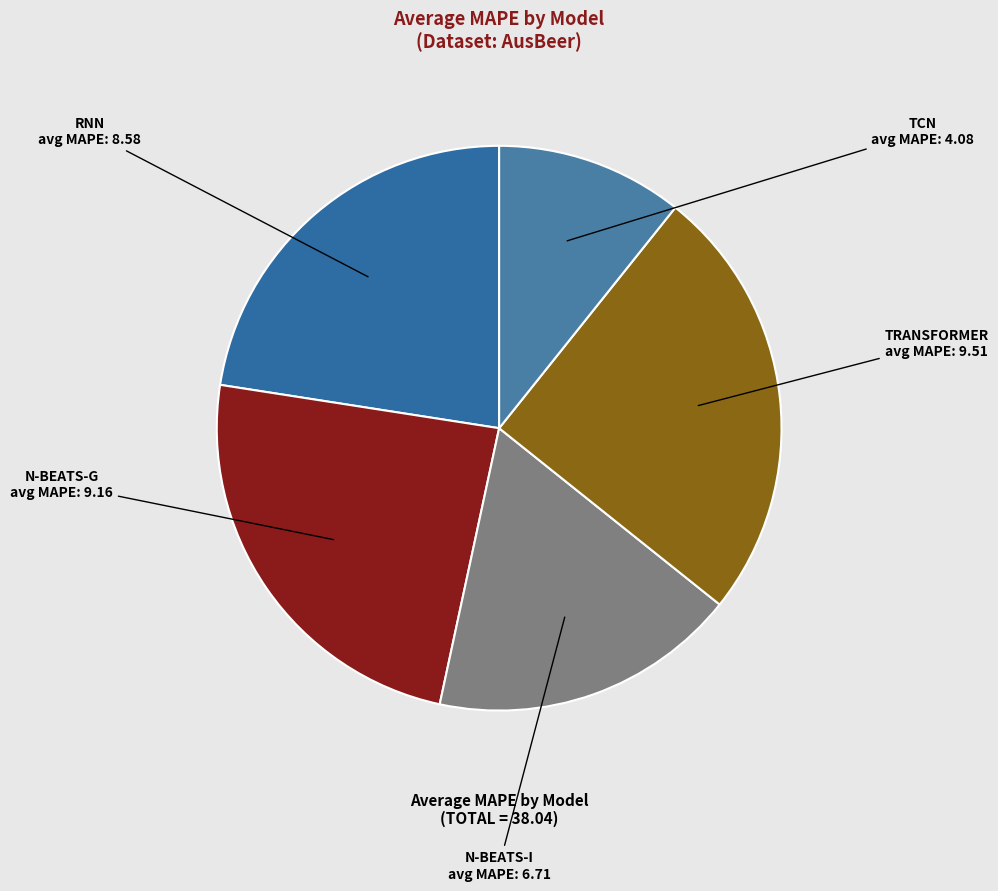

Is there any slice that represents more than half of the pie?

No